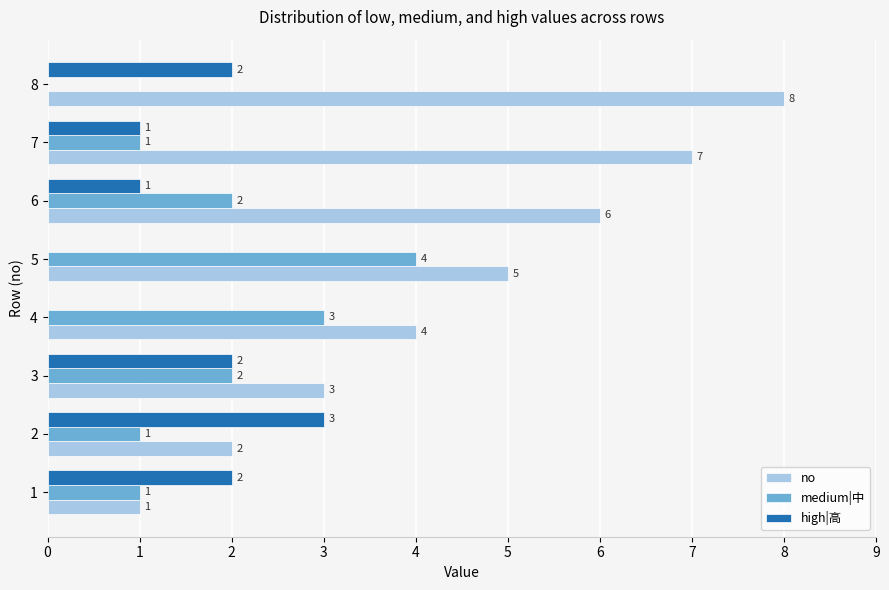

Where is no nearest to the value 4?

4